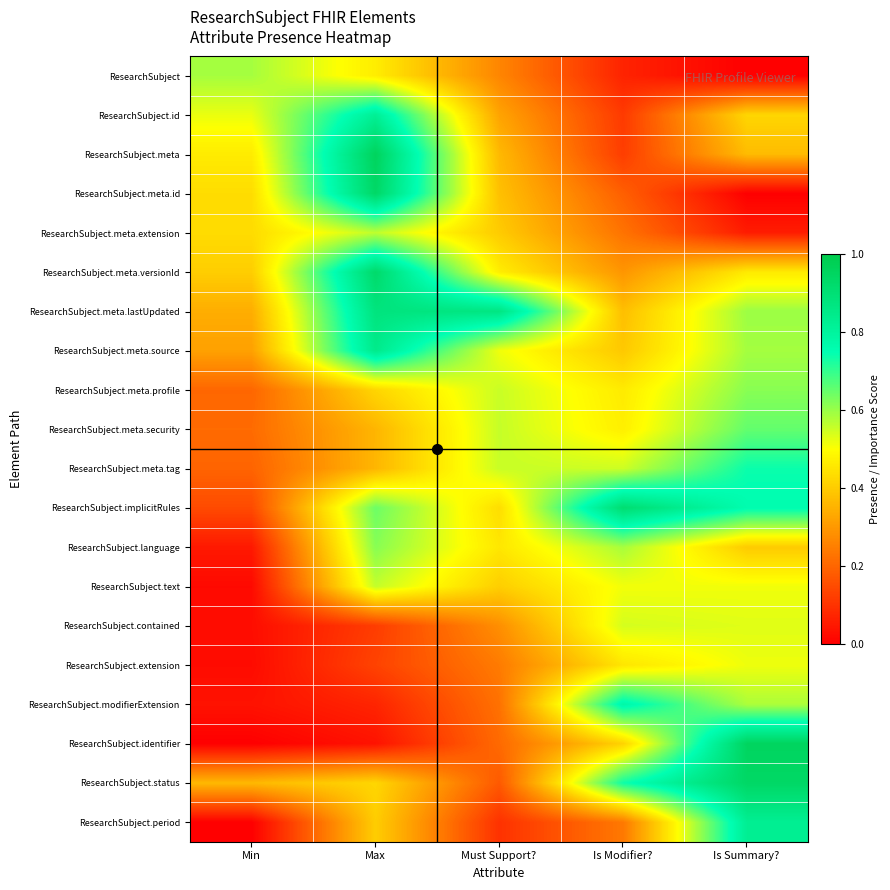

Which series has the largest range (max minus min)?

ResearchSubject.identifier